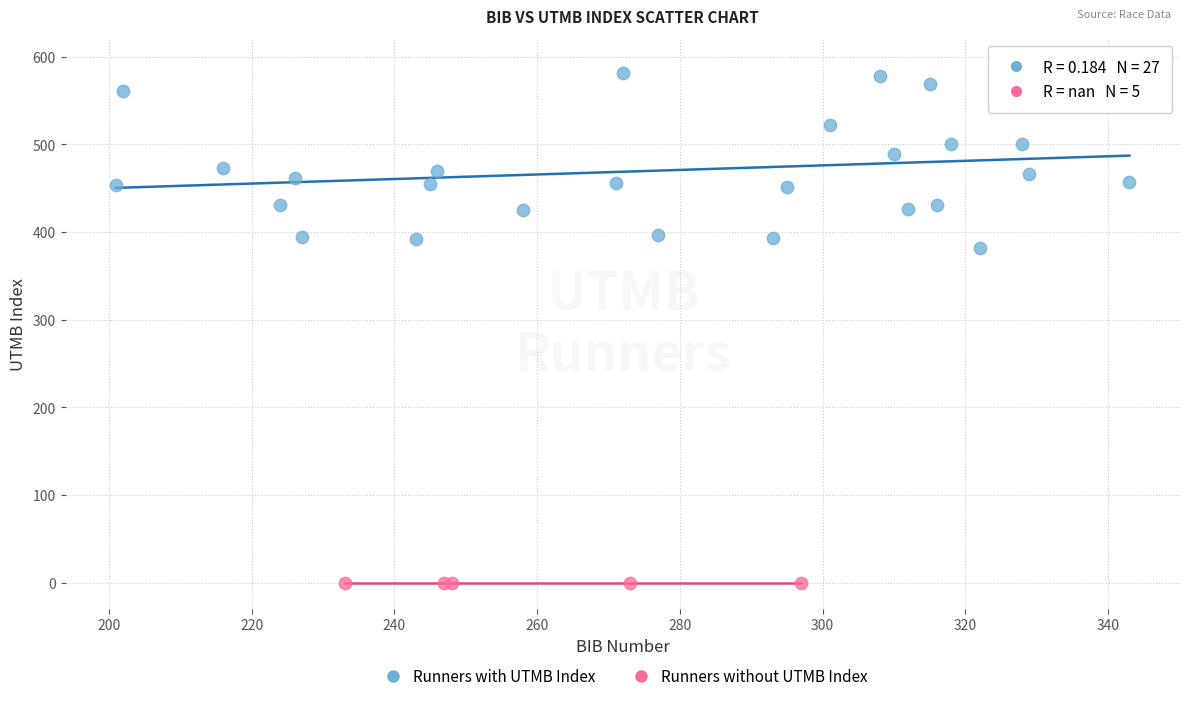

Which series reaches the minimum Y coordinate?

Runners without UTMB Index